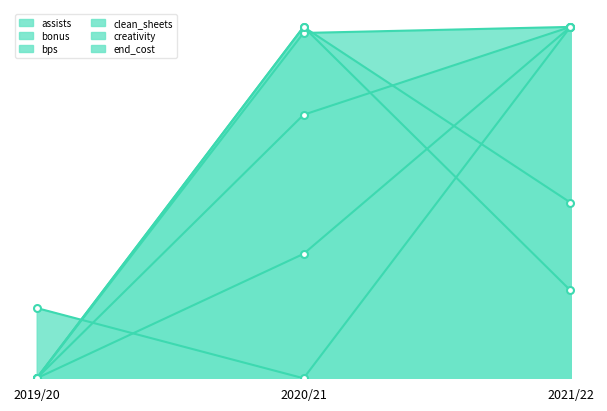

Rank the categories by clean_sheets value from highest to lowest.

2020/21, 2021/22, 2019/20